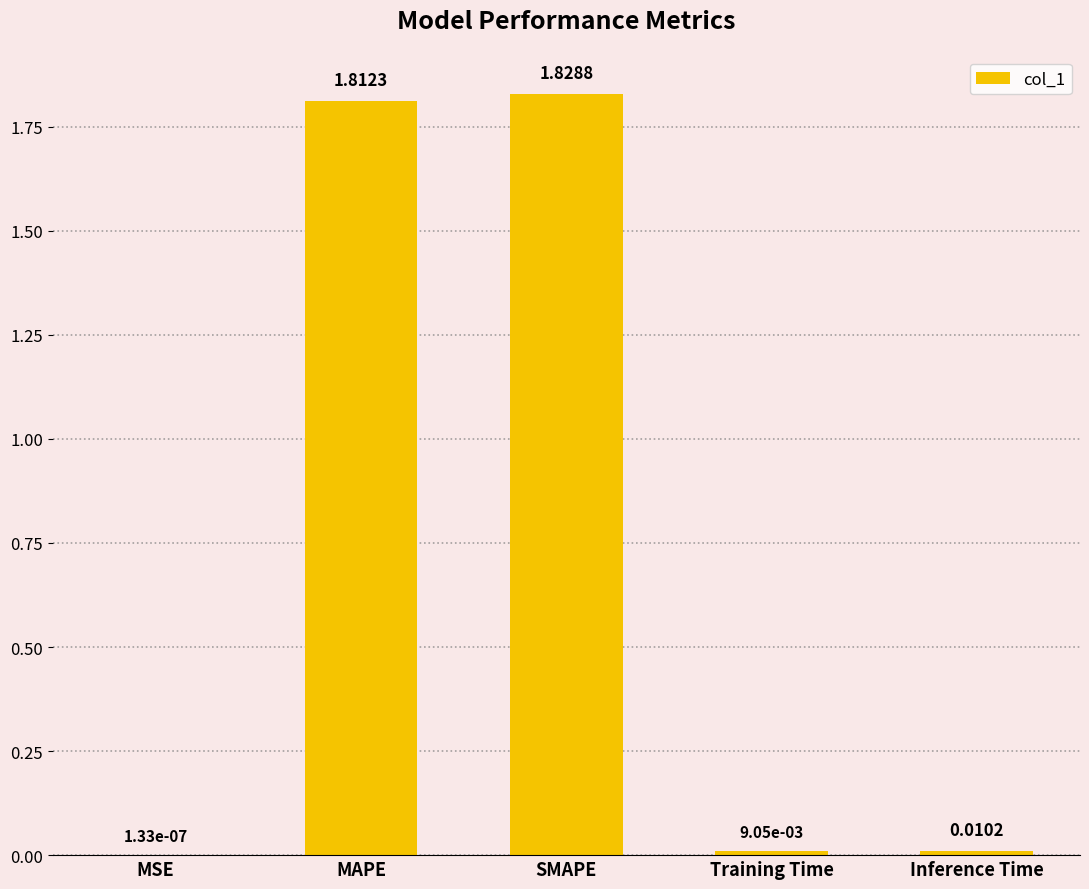

Between MAPE and MSE, which is larger?

MAPE